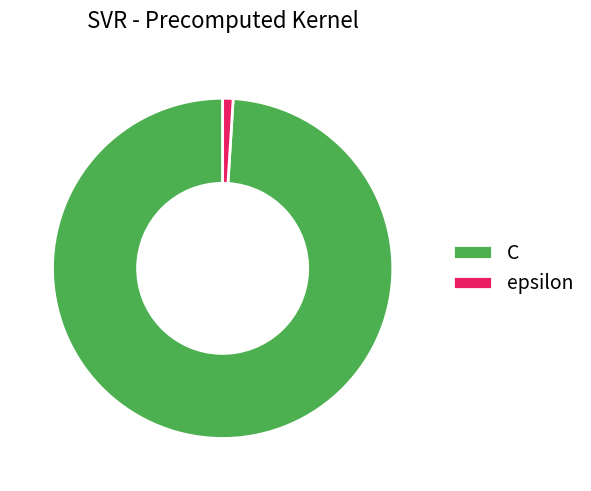

Rank the categories by value from highest to lowest.

C, epsilon